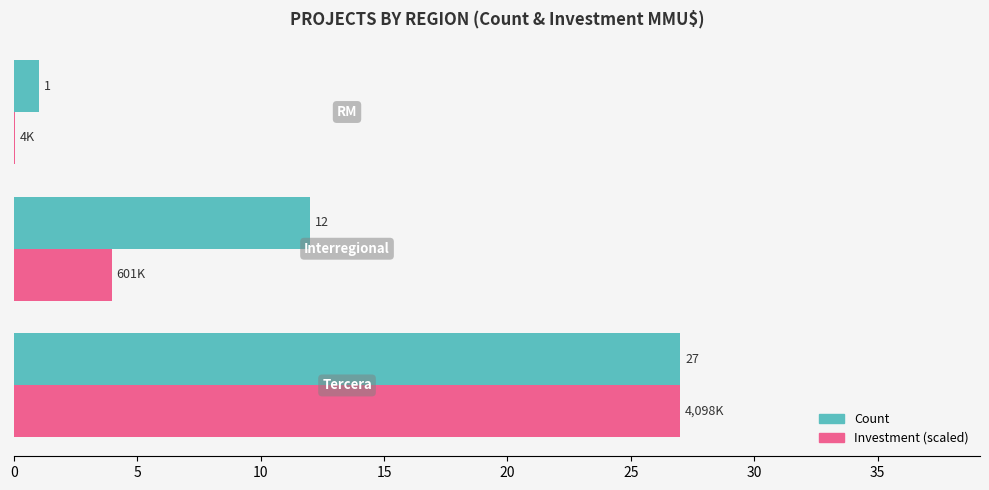

What is the maximum value shown in the chart?

27.0